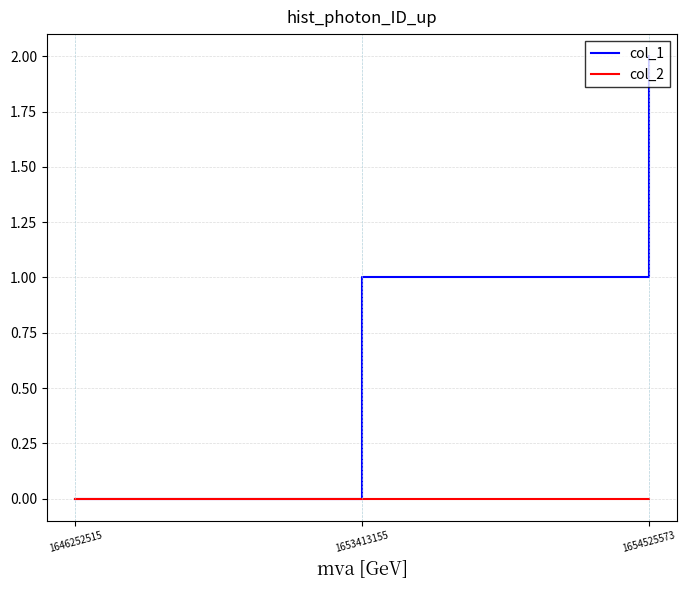

Which series has the largest total across all categories?

col_1